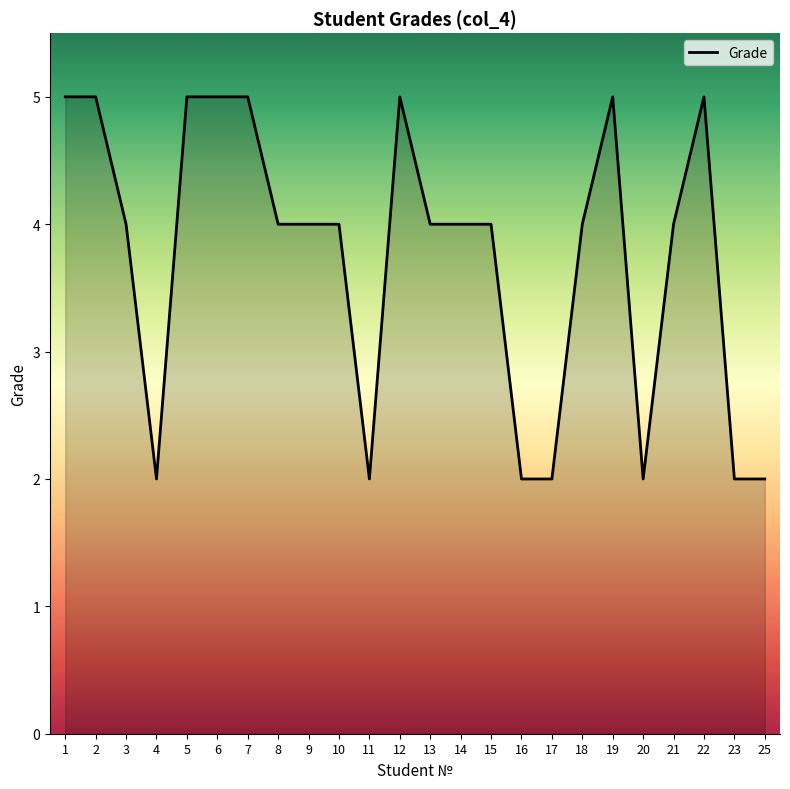

Read the value at 15.

4